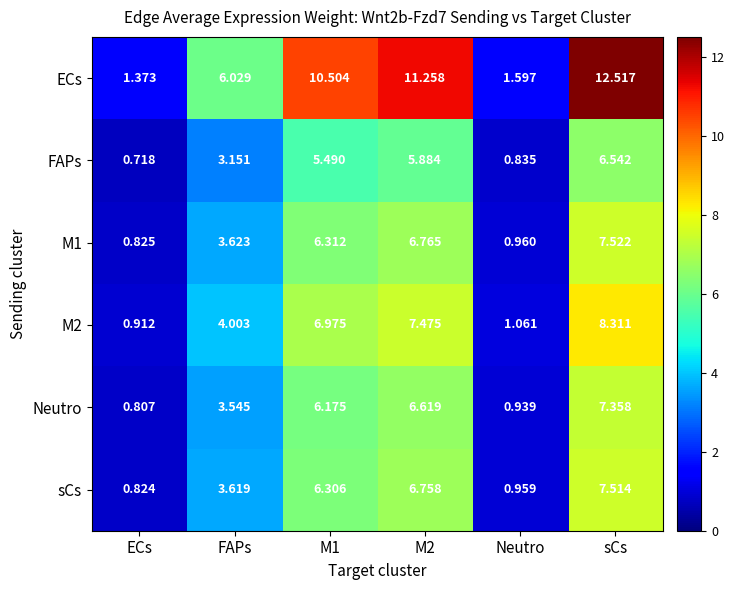

Which series has the largest total across all categories?

ECs